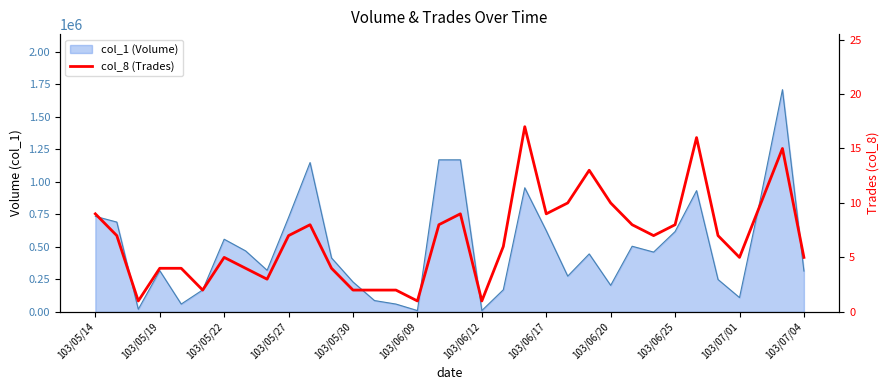

What is the maximum value shown in the chart?

17